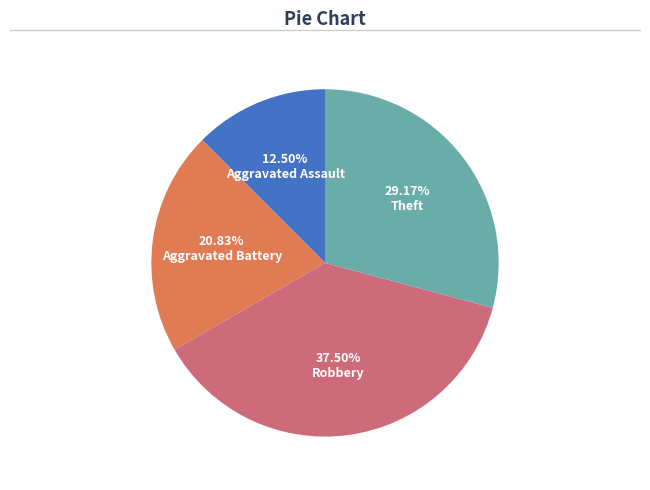

What is the largest slice in the pie chart?

Robbery